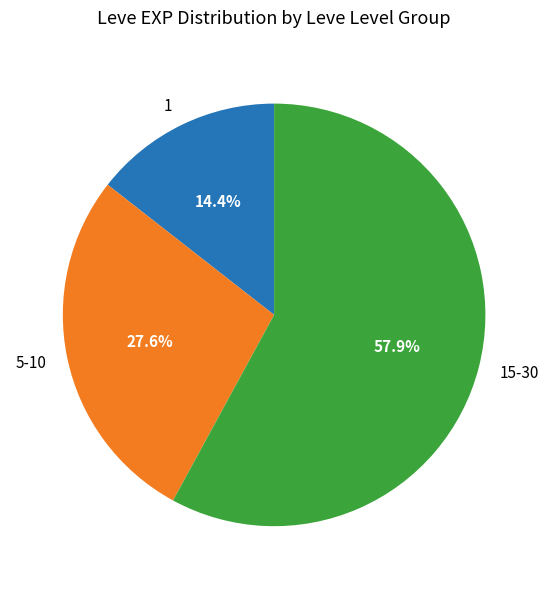

How many segments does this pie chart have?

3